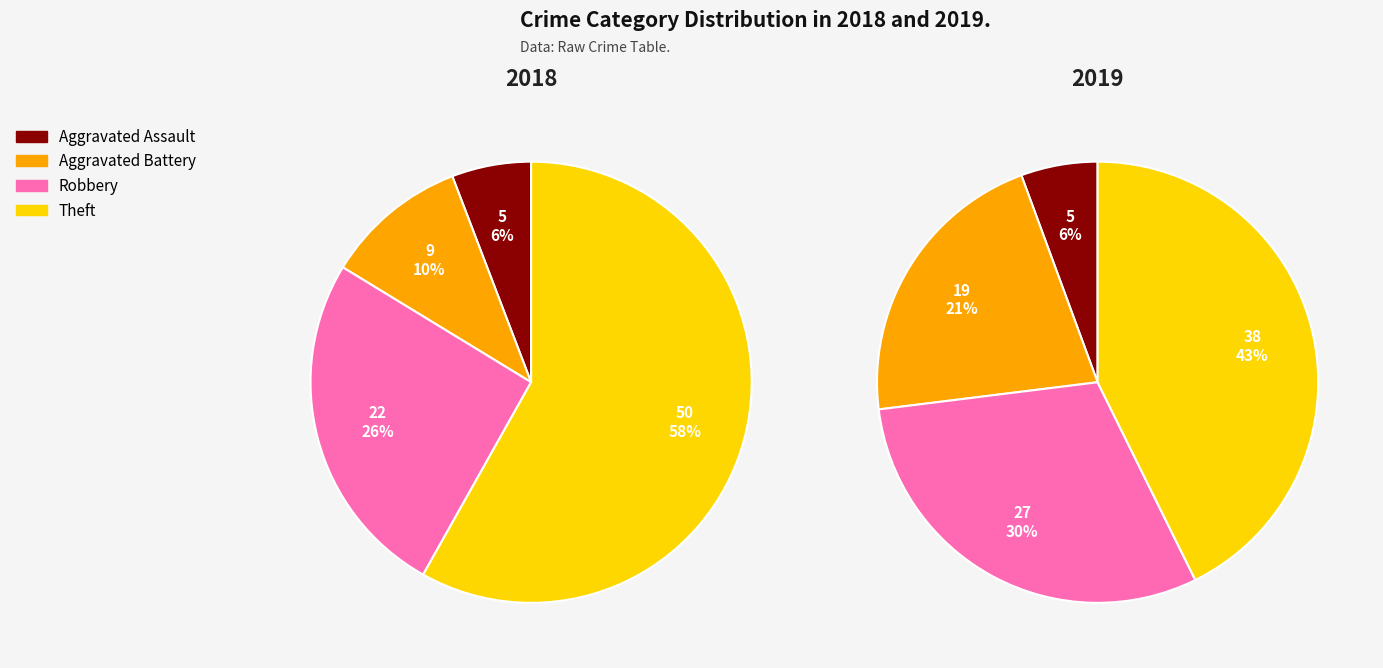

Is there any slice that represents more than half of the pie?

Yes